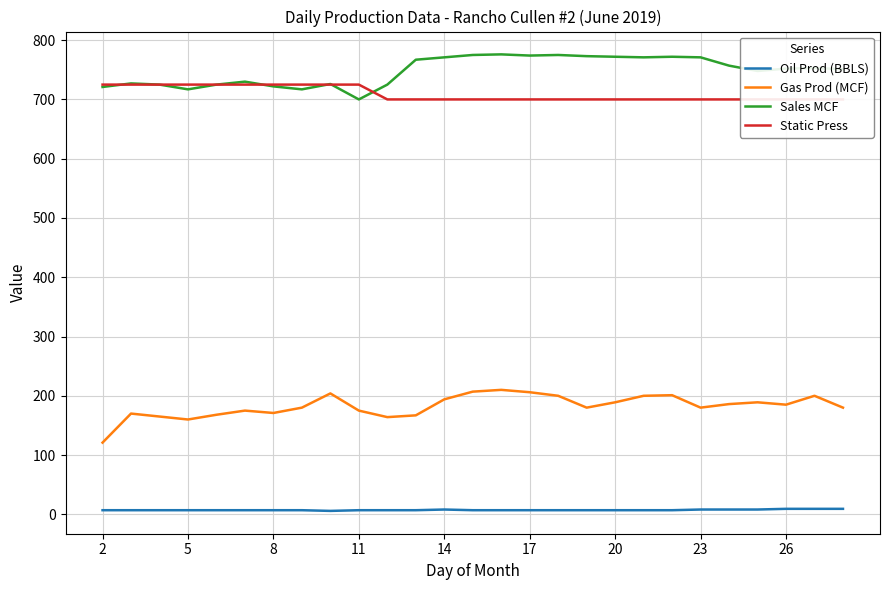

What is the minimum value for Sales MCF?

700.0